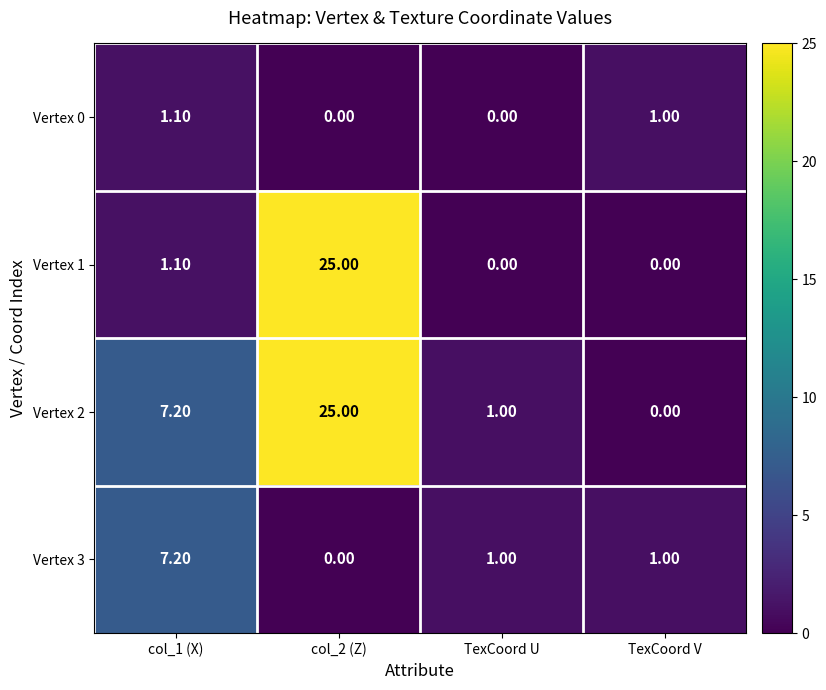

Which series has the largest total across all categories?

Vertex 2